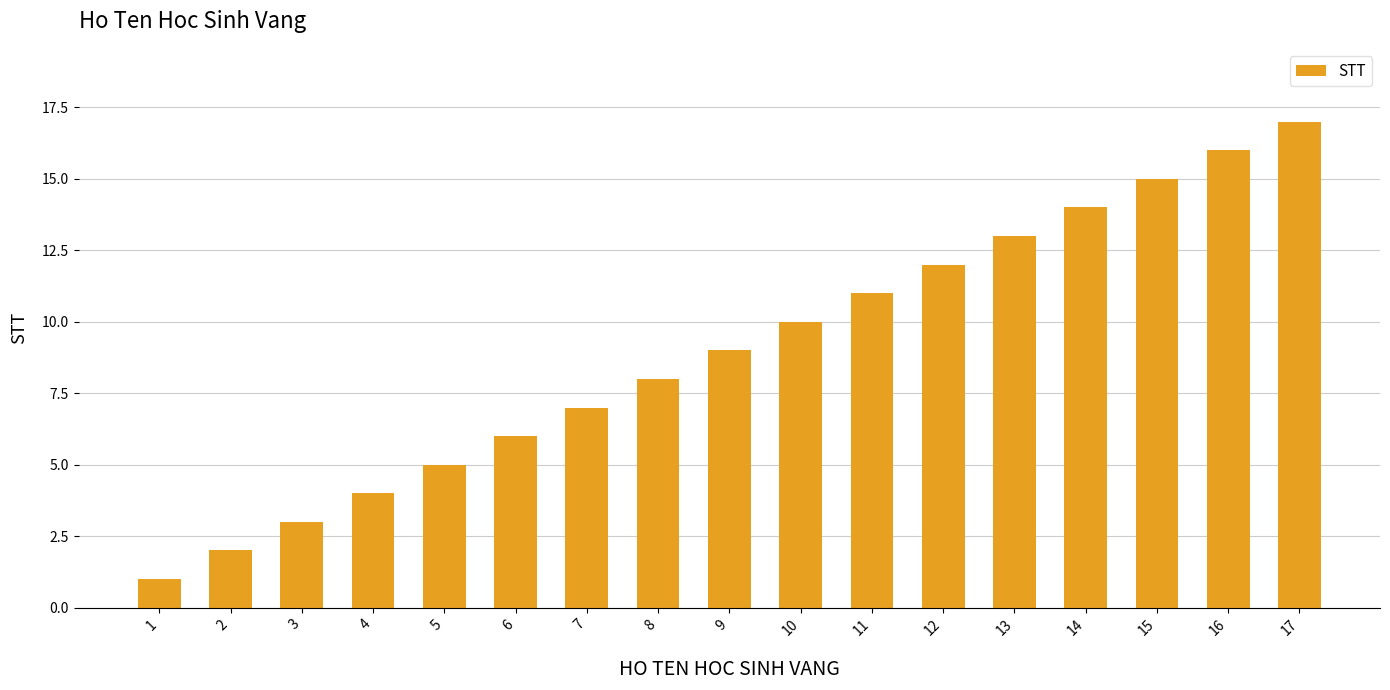

What is the difference between the maximum and minimum values?

16